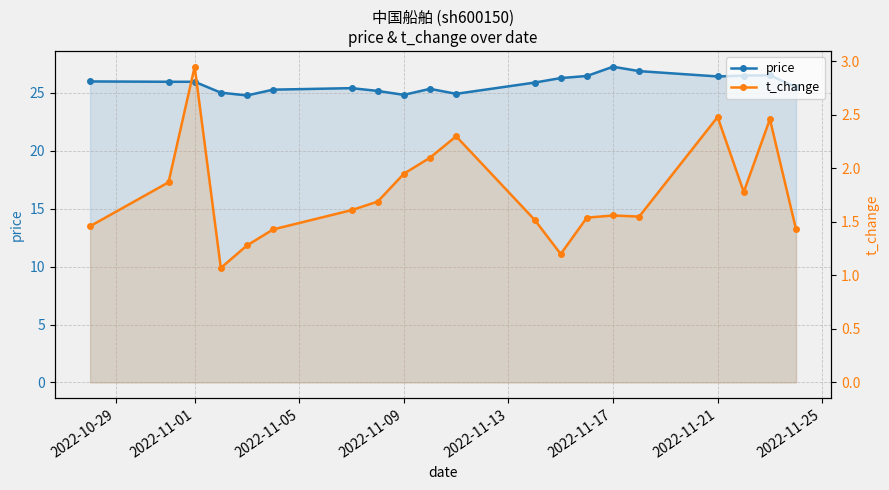

True or false: t_change and price intersect in this chart.

False